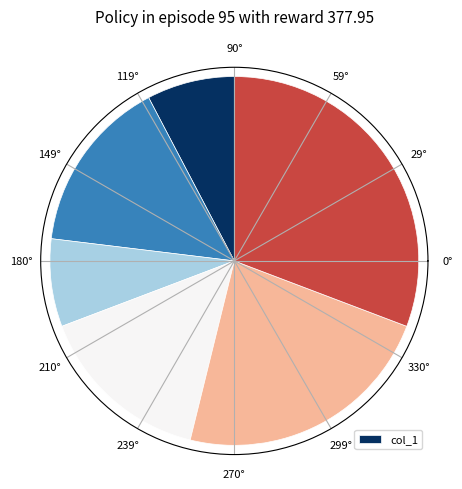

Is it true that 59° is 8% of the pie?

True